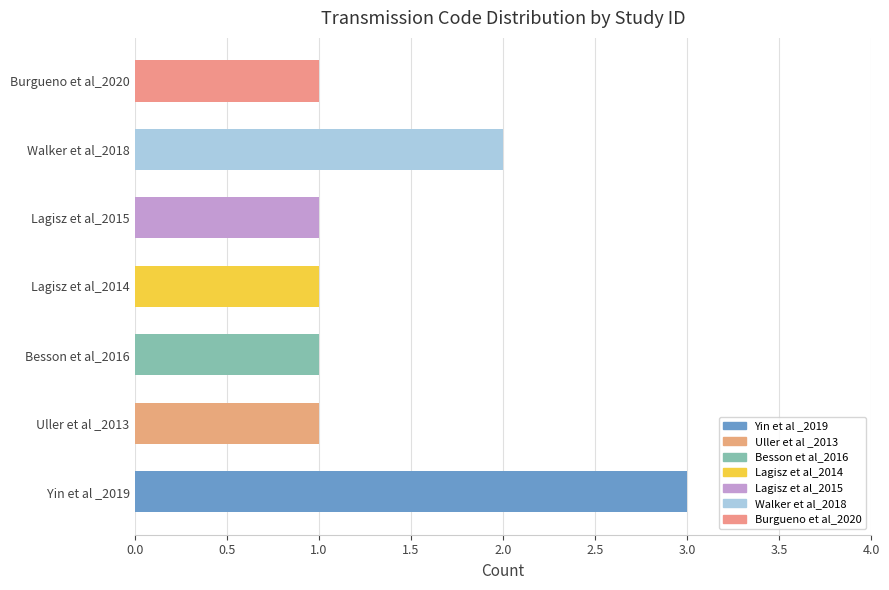

What is the smallest value displayed?

1